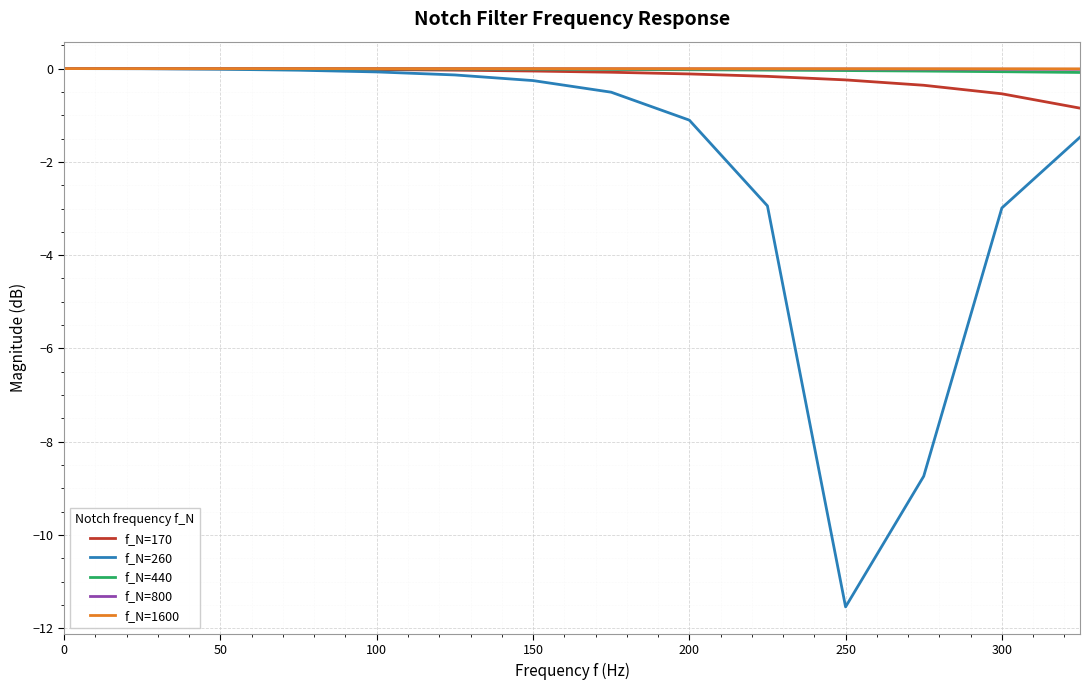

Which series has the largest range (max minus min)?

f_N=260